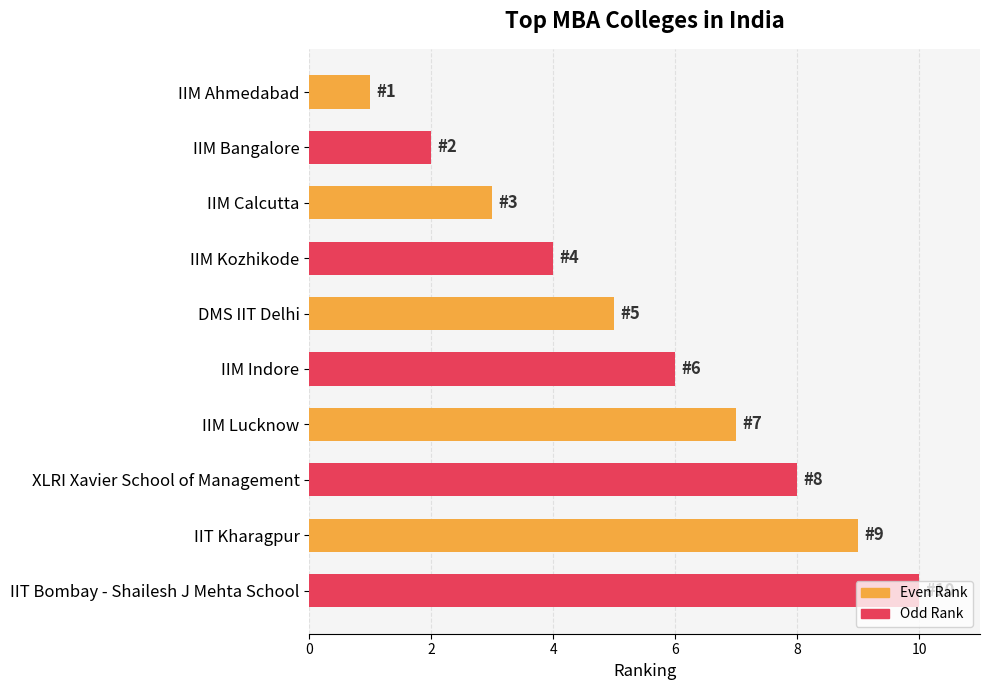

Are the bars grouped side by side (vs. stacked)?

No